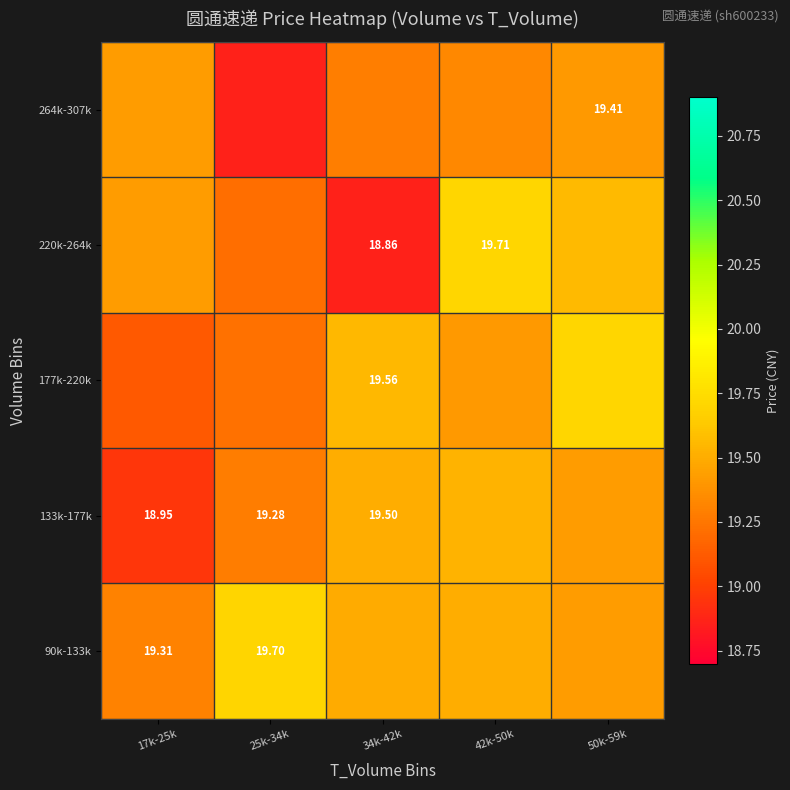

Which has a higher value, 34k-42k or 25k-34k?

25k-34k